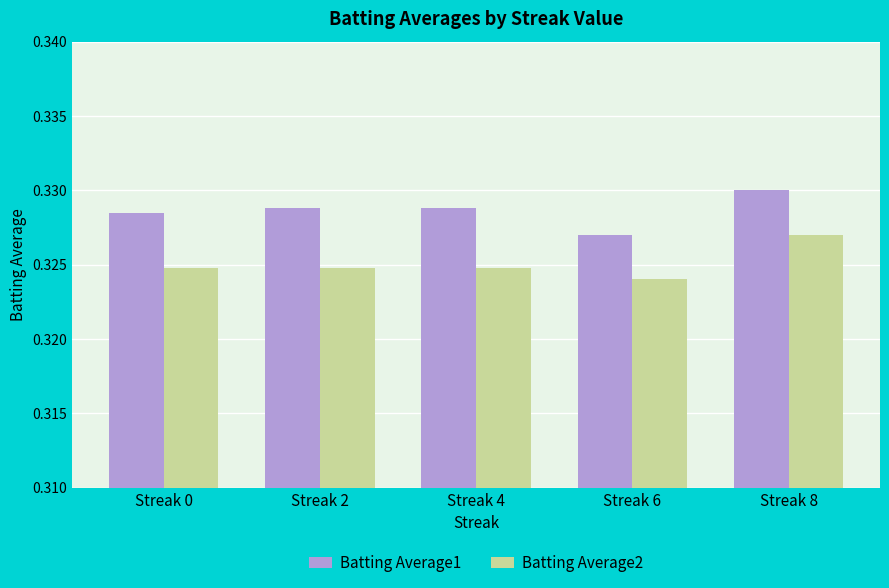

Which series has the largest total across all categories?

Batting Average1